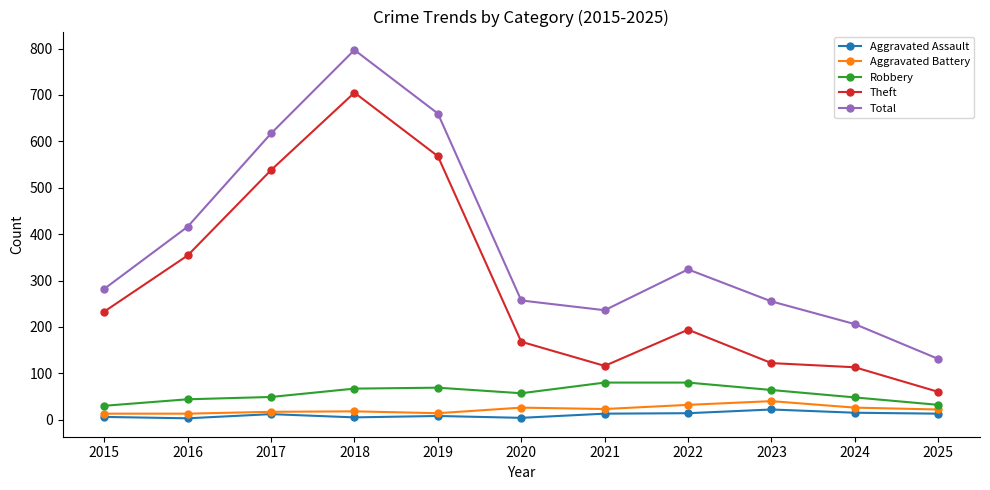

Where does the Theft series first go above 194?

2015